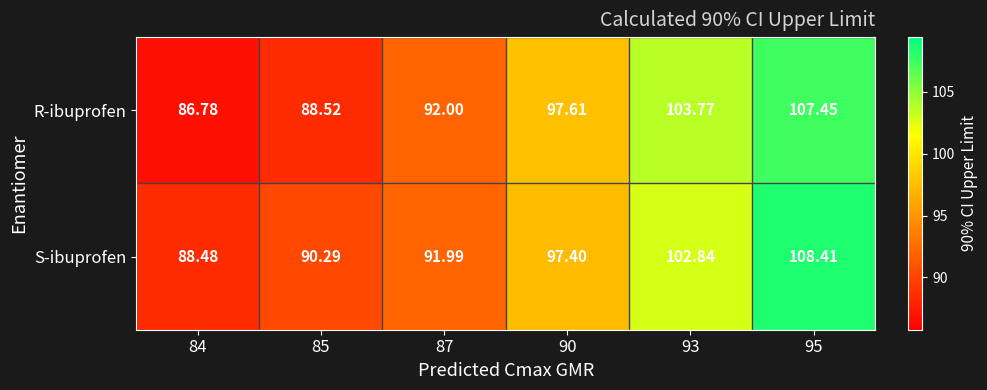

List the series in order of their overall mean, highest first.

S-ibuprofen, R-ibuprofen